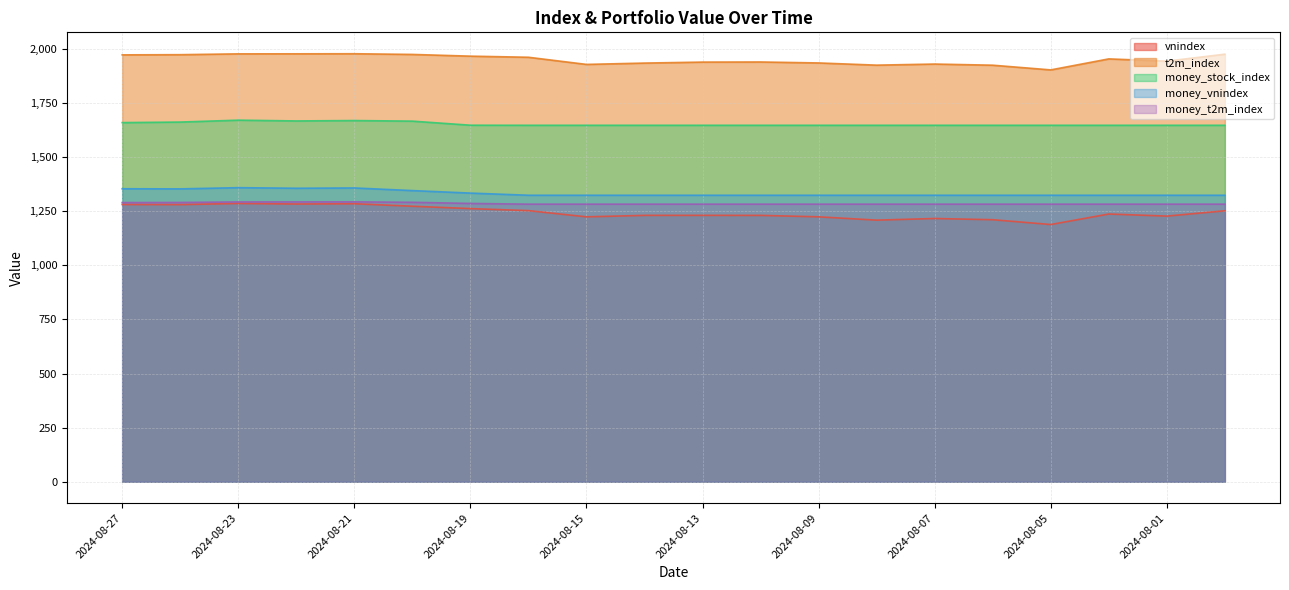

Reading right to left, what are all the values shown in this chart?

vnindex: 2024-07-31=1251.5	2024-08-01=1227.0	2024-08-02=1236.6	2024-08-05=1188.1	2024-08-06=1210.3	2024-08-07=1215.9	2024-08-08=1208.3	2024-08-09=1223.6	2024-08-12=1230.3	2024-08-13=1230.4	2024-08-14=1230.4	2024-08-15=1223.6	2024-08-16=1252.2	2024-08-19=1261.6	2024-08-20=1272.5	2024-08-21=1284.0	2024-08-22=1282.8	2024-08-23=1285.3	2024-08-26=1280.0	2024-08-27=1280.6
t2m_index: 2024-07-31=1974.7	2024-08-01=1942.5	2024-08-02=1953.0	2024-08-05=1902.2	2024-08-06=1923.9	2024-08-07=1929.2	2024-08-08=1924.1	2024-08-09=1934.3	2024-08-12=1938.8	2024-08-13=1938.2	2024-08-14=1933.7	2024-08-15=1927.6	2024-08-16=1960.6	2024-08-19=1965.7	2024-08-20=1973.6	2024-08-21=1976.8	2024-08-22=1976.4	2024-08-23=1976.3	2024-08-26=1972.5	2024-08-27=1971.6
money_stock_index: 2024-07-31=1646.4	2024-08-01=1646.4	2024-08-02=1646.4	2024-08-05=1646.4	2024-08-06=1646.4	2024-08-07=1646.4	2024-08-08=1646.4	2024-08-09=1646.4	2024-08-12=1646.4	2024-08-13=1646.4	2024-08-14=1646.4	2024-08-15=1646.4	2024-08-16=1646.4	2024-08-19=1646.8	2024-08-20=1665.6	2024-08-21=1668.3	2024-08-22=1666.5	2024-08-23=1670.1	2024-08-26=1661.3	2024-08-27=1658.8
money_vnindex: 2024-07-31=1323.3	2024-08-01=1323.3	2024-08-02=1323.3	2024-08-05=1323.3	2024-08-06=1323.3	2024-08-07=1323.3	2024-08-08=1323.3	2024-08-09=1323.3	2024-08-12=1323.3	2024-08-13=1323.3	2024-08-14=1323.3	2024-08-15=1323.3	2024-08-16=1323.3	2024-08-19=1333.2	2024-08-20=1344.8	2024-08-21=1356.9	2024-08-22=1355.6	2024-08-23=1358.3	2024-08-26=1352.7	2024-08-27=1353.2
money_t2m_index: 2024-07-31=1282.1	2024-08-01=1282.1	2024-08-02=1282.1	2024-08-05=1282.1	2024-08-06=1282.1	2024-08-07=1282.1	2024-08-08=1282.1	2024-08-09=1282.1	2024-08-12=1282.1	2024-08-13=1282.1	2024-08-14=1282.1	2024-08-15=1282.1	2024-08-16=1282.1	2024-08-19=1285.5	2024-08-20=1290.7	2024-08-21=1292.8	2024-08-22=1292.5	2024-08-23=1292.4	2024-08-26=1289.9	2024-08-27=1289.4